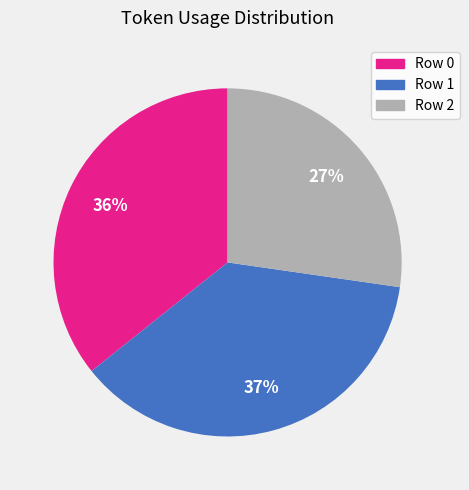

The Row 2 slice represents 35% of the pie. True or false?

False